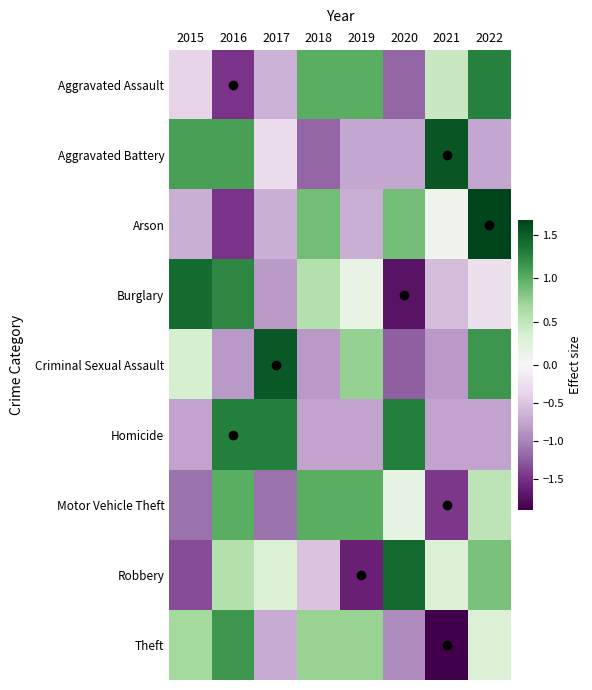

Which has a higher value, 2015 or 2016?

2015